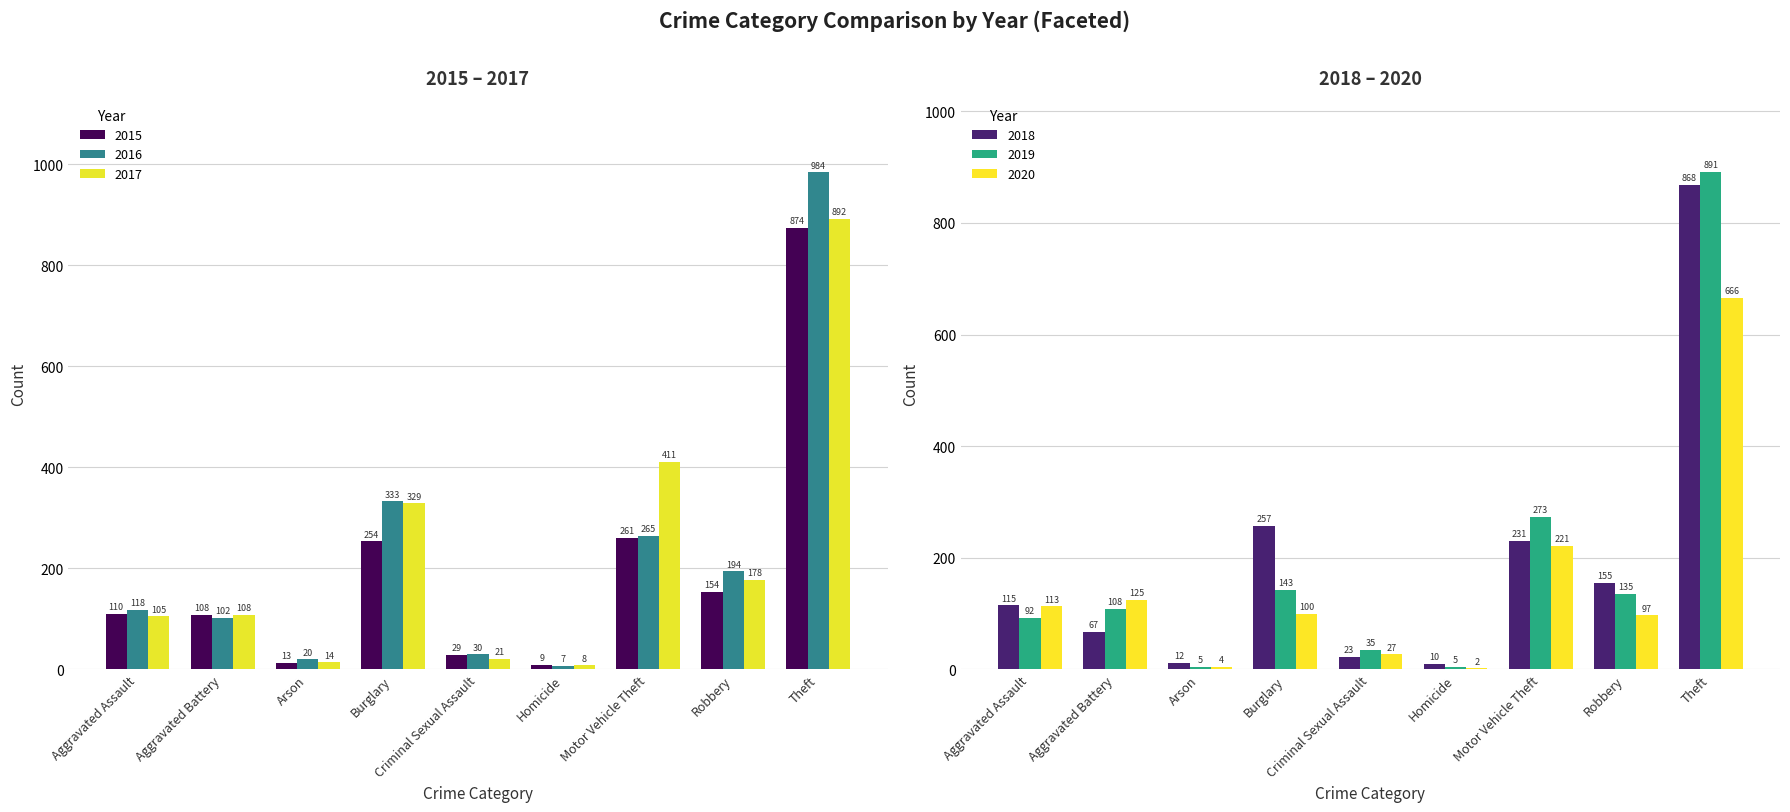

Where is 2016 nearest to the value 495?

Burglary